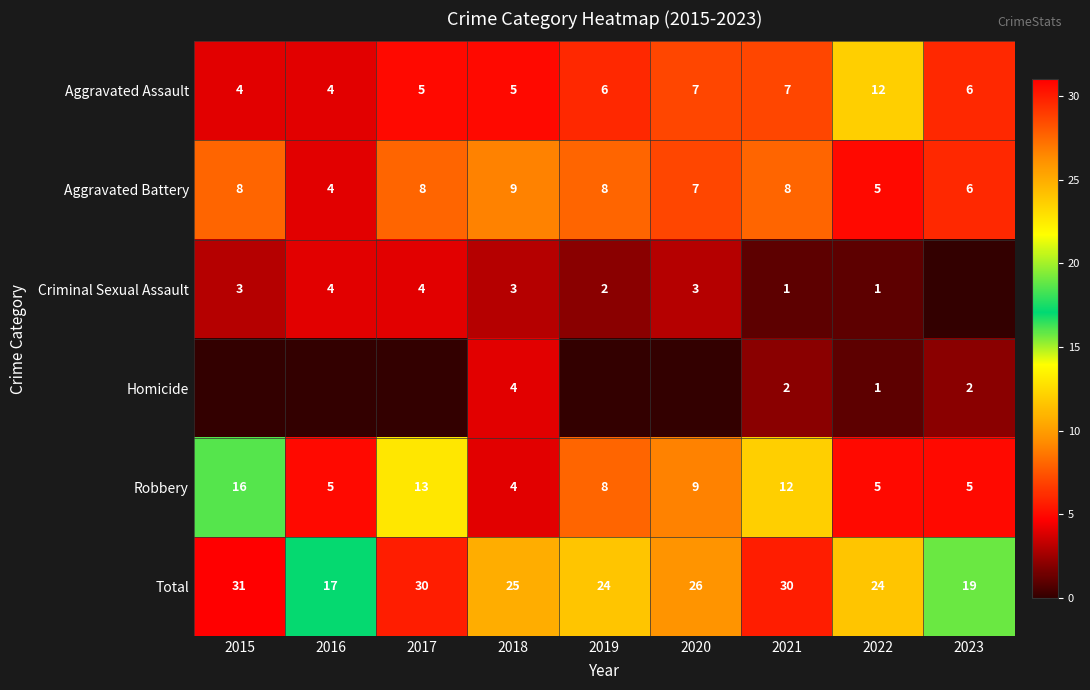

True or false: Total has a value of 30 at 2021.

True